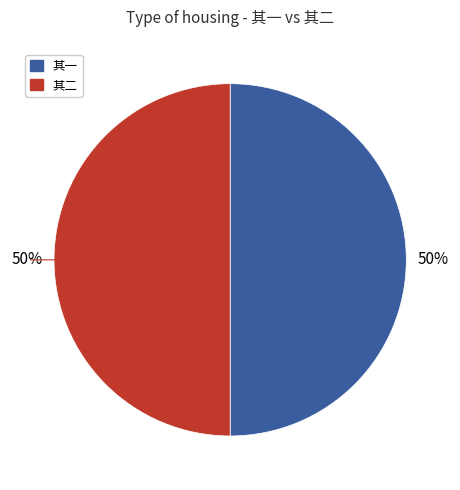

To the nearest percent, what is the average slice percentage?

50%